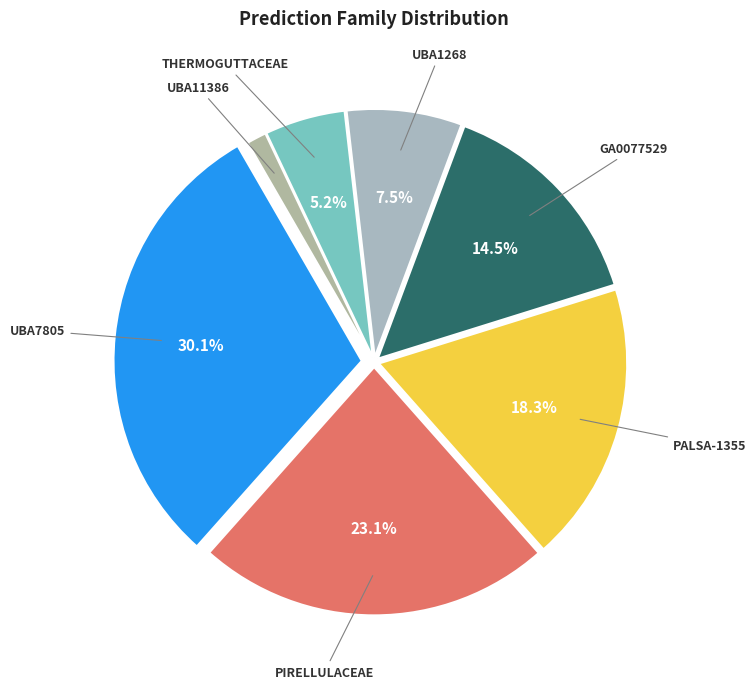

Rank the categories by value from lowest to highest.

f__UBA11386, f__Thermoguttaceae, f__UBA1268, f__Ga0077529, f__PALSA-1355, f__Pirellulaceae, f__UBA7805